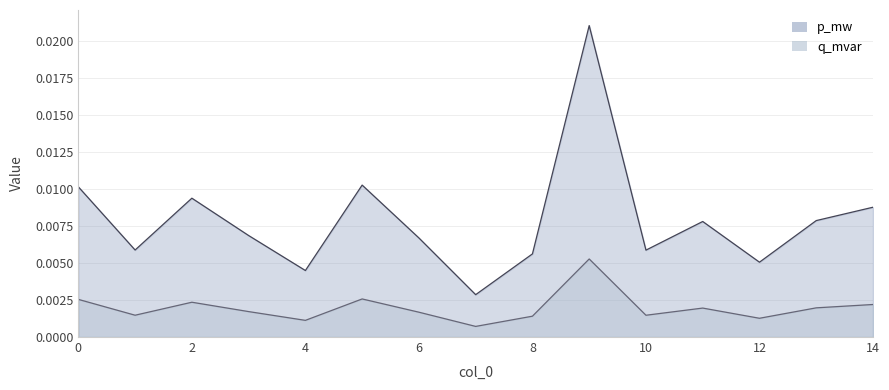

What are all the series names shown in the legend?

p_mw, q_mvar